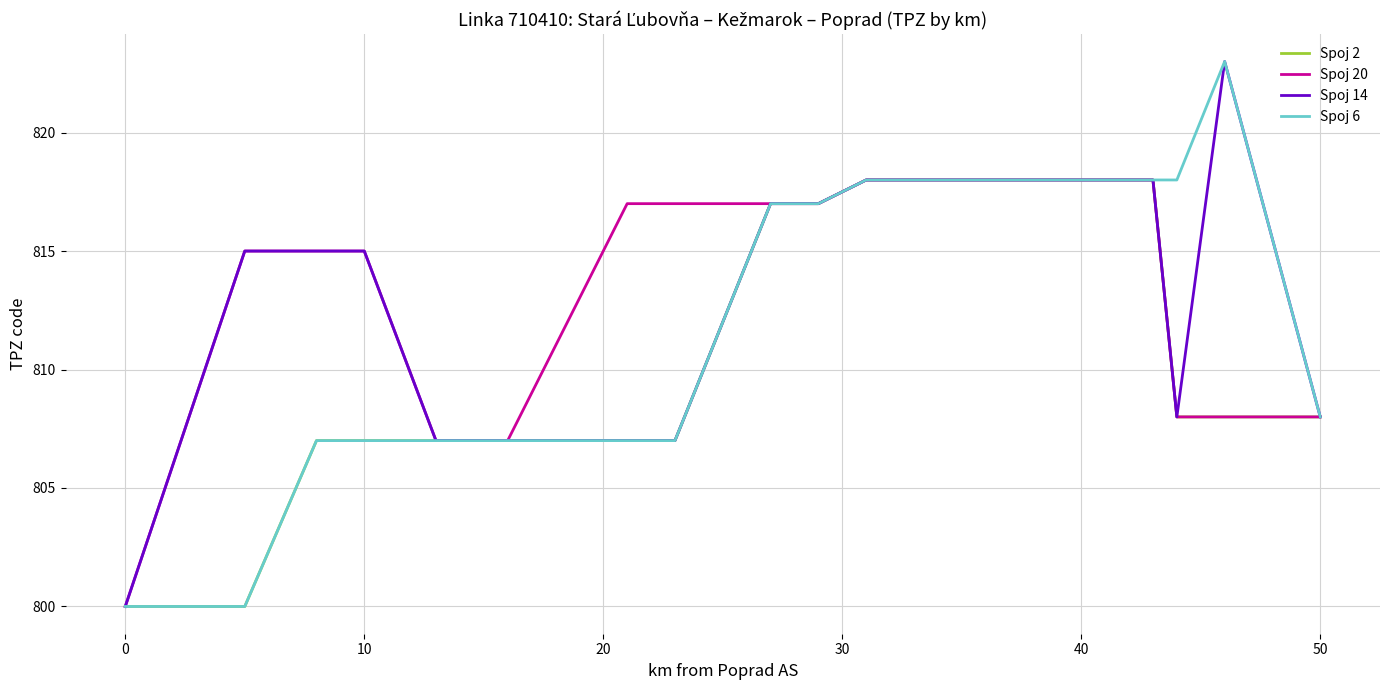

How many series are shown in this chart?

4